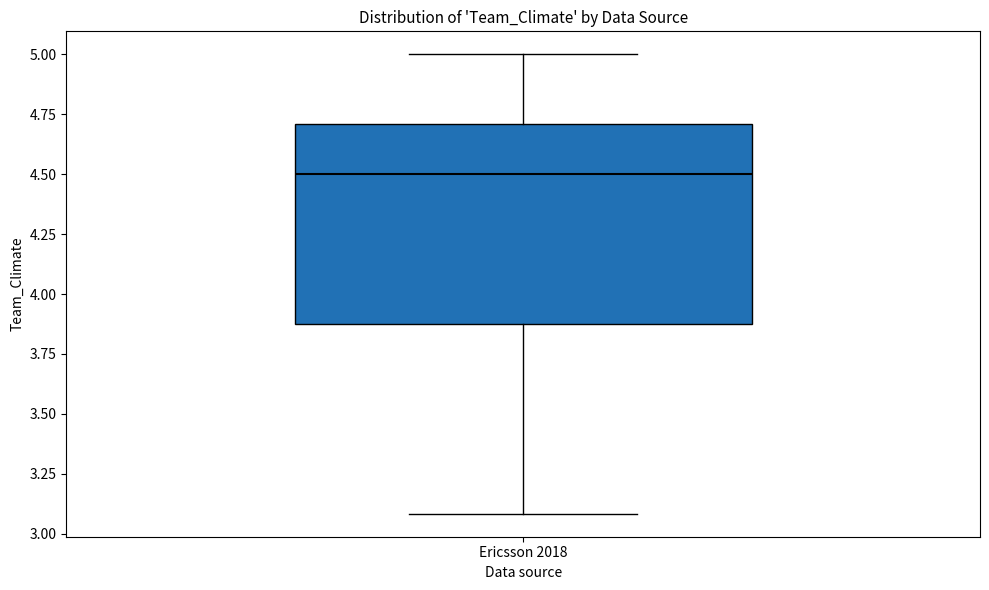

Read this box plot against the y-axis: the position of the median line, the range covered by the box, and the ends of both whiskers. The values are not printed on the chart, so give them approximately, as read against the axis.

median 4.5, box 3.9 to 4.7, whiskers 3.1 to 5.0